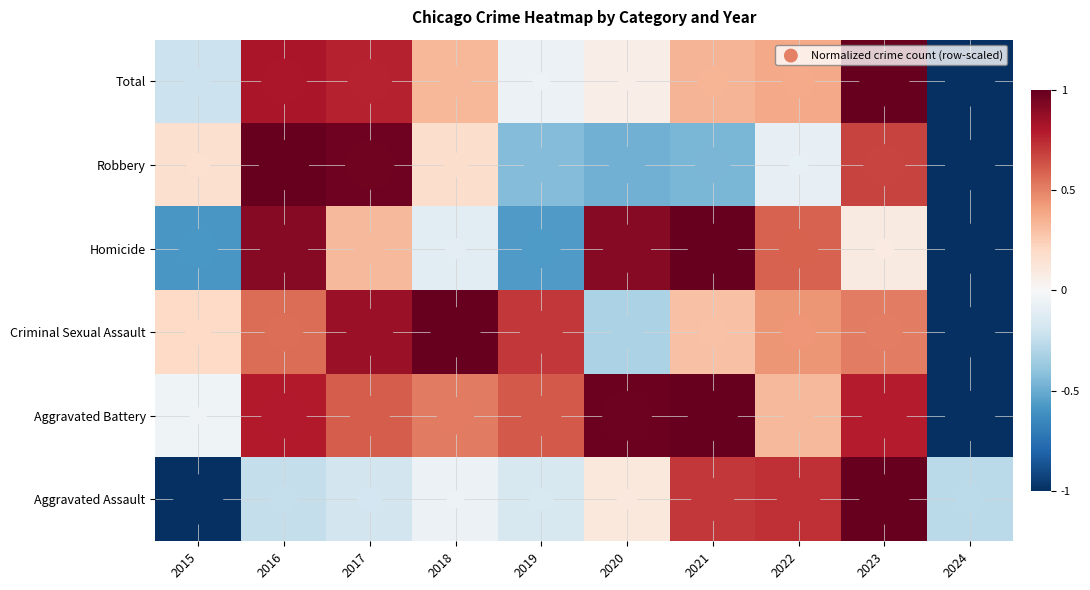

Reading right to left, transcribe all the data shown in this chart.

Aggravated Assault: 2024=-0.3	2023=1.0	2022=0.7	2021=0.7	2020=0.1	2019=-0.2	2018=-0.1	2017=-0.2	2016=-0.2	2015=-1.0
Aggravated Battery: 2024=-1.0	2023=0.8	2022=0.3	2021=1.0	2020=1.0	2019=0.6	2018=0.5	2017=0.6	2016=0.8	2015=-0.0
Criminal Sexual Assault: 2024=-1.0	2023=0.5	2022=0.4	2021=0.3	2020=-0.3	2019=0.7	2018=1.0	2017=0.9	2016=0.6	2015=0.2
Homicide: 2024=-1.0	2023=0.1	2022=0.6	2021=1.0	2020=0.9	2019=-0.6	2018=-0.1	2017=0.3	2016=0.9	2015=-0.6
Robbery: 2024=-1.0	2023=0.7	2022=-0.1	2021=-0.5	2020=-0.5	2019=-0.4	2018=0.2	2017=1.0	2016=1.0	2015=0.2
Total: 2024=-1.0	2023=1.0	2022=0.4	2021=0.3	2020=0.1	2019=-0.1	2018=0.3	2017=0.8	2016=0.8	2015=-0.2